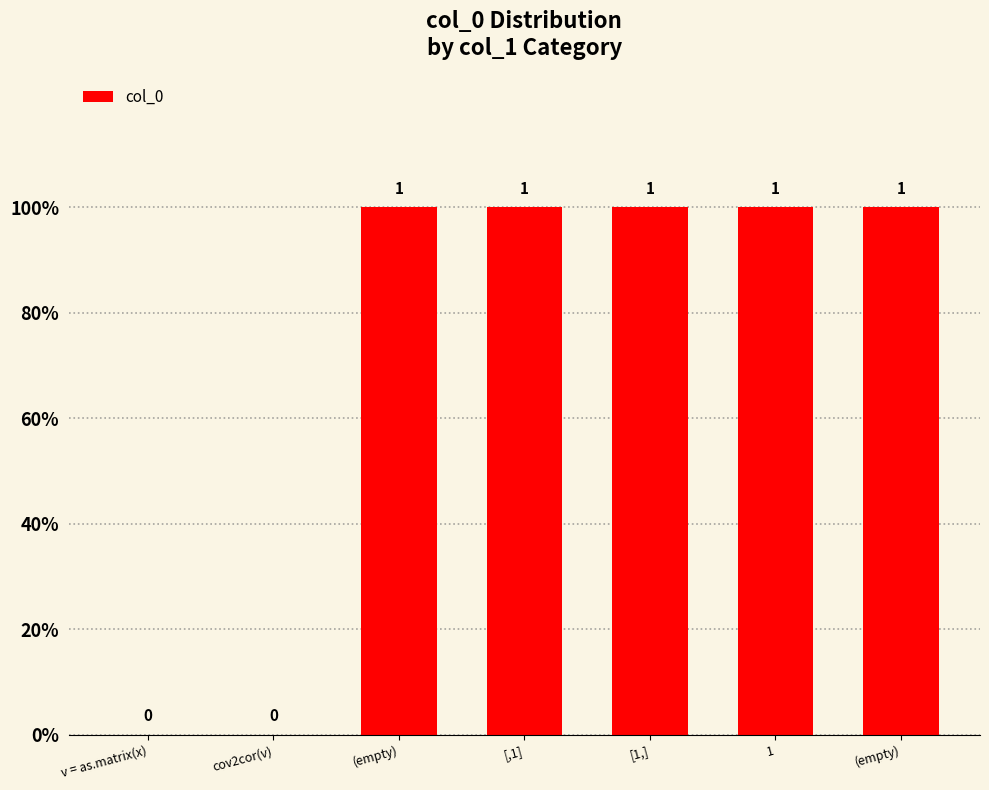

Which has a higher value, v = as.matrix(x) or 1?

1